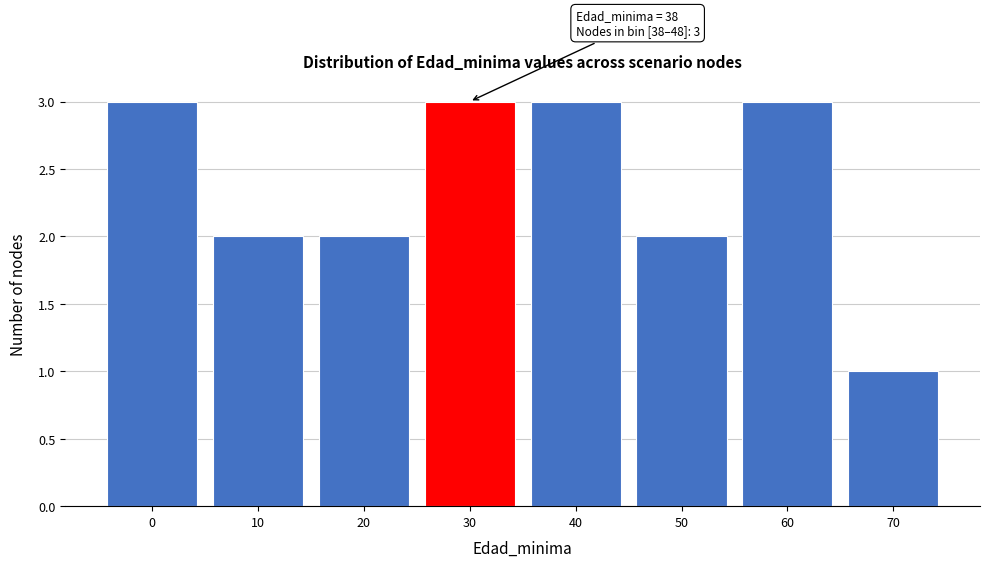

Reading left to right, what are all the values shown in this chart?

3	2	2	3	3	2	3	1